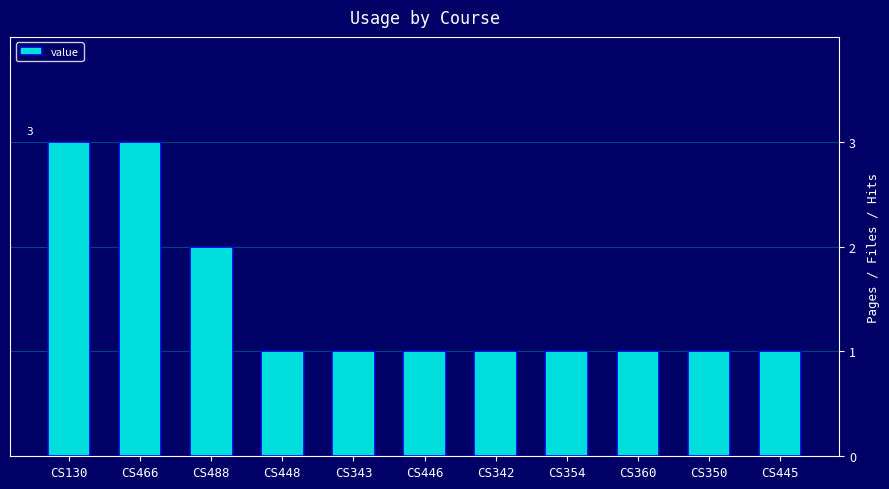

What is the maximum value shown in the chart?

3